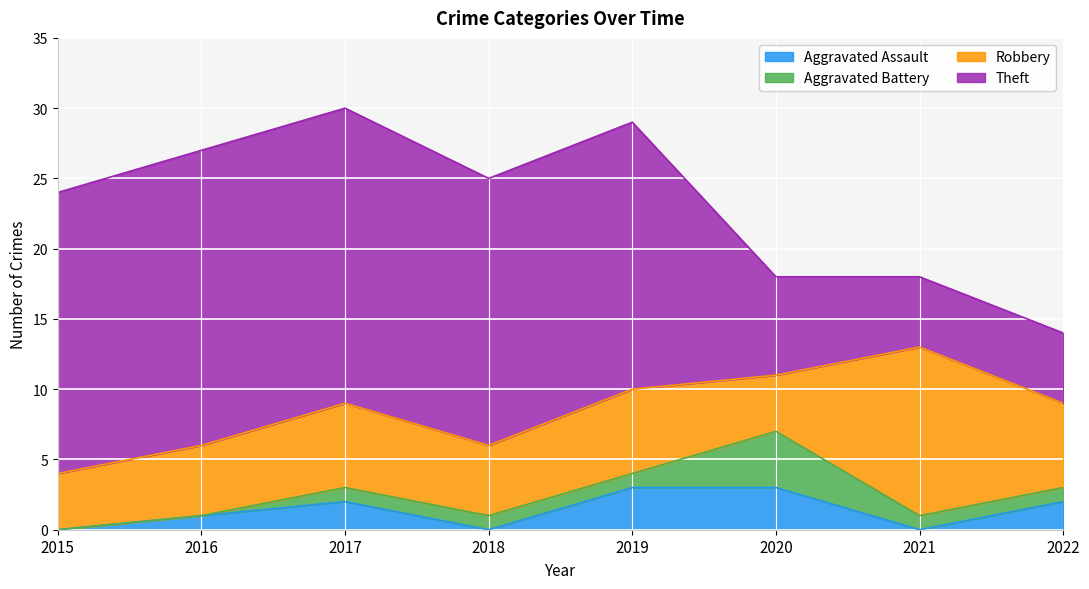

How many Aggravated Assault values are between 0 and 3?

8